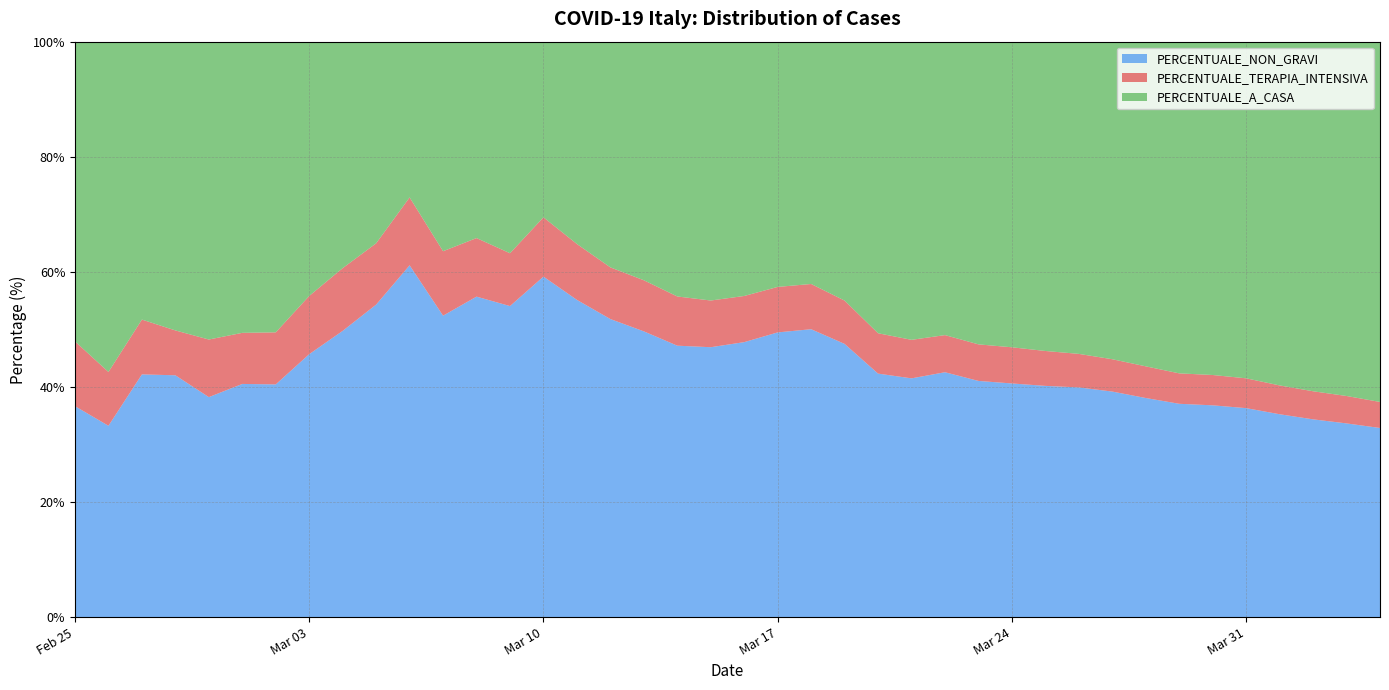

Reading left to right, extract all data points from this chart.

PERCENTUALE_NON_GRAVI: 2020-02-25=36.7	2020-02-26=33.2	2020-02-27=42.2	2020-02-28=42.0	2020-02-29=38.2	2020-03-01=40.5	2020-03-02=40.4	2020-03-03=45.7	2020-03-04=49.7	2020-03-05=54.3	2020-03-06=61.1	2020-03-07=52.4	2020-03-08=55.7	2020-03-09=54.1	2020-03-10=59.2	2020-03-11=55.1	2020-03-12=51.8	2020-03-13=49.7	2020-03-14=47.2	2020-03-15=46.9	2020-03-16=47.8	2020-03-17=49.5	2020-03-18=50.0	2020-03-19=47.5	2020-03-20=42.3	2020-03-21=41.5	2020-03-22=42.6	2020-03-23=41.0	2020-03-24=40.6	2020-03-25=40.2	2020-03-26=39.9	2020-03-27=39.2	2020-03-28=38.1	2020-03-29=37.1	2020-03-30=36.8	2020-03-31=36.3	2020-04-01=35.3	2020-04-02=34.4	2020-04-03=33.7	2020-04-04=32.9
PERCENTUALE_TERAPIA_INTENSIVA: 2020-02-25=11.3	2020-02-26=9.4	2020-02-27=9.5	2020-02-28=7.8	2020-02-29=10.0	2020-03-01=8.9	2020-03-02=9.0	2020-03-03=10.1	2020-03-04=10.9	2020-03-05=10.6	2020-03-06=11.8	2020-03-07=11.2	2020-03-08=10.2	2020-03-09=9.2	2020-03-10=10.3	2020-03-11=9.7	2020-03-12=9.0	2020-03-13=8.9	2020-03-14=8.6	2020-03-15=8.1	2020-03-16=8.0	2020-03-17=7.9	2020-03-18=7.9	2020-03-19=7.5	2020-03-20=7.0	2020-03-21=6.7	2020-03-22=6.5	2020-03-23=6.4	2020-03-24=6.3	2020-03-25=6.1	2020-03-26=5.8	2020-03-27=5.6	2020-03-28=5.5	2020-03-29=5.3	2020-03-30=5.3	2020-03-31=5.2	2020-04-01=5.0	2020-04-02=4.9	2020-04-03=4.8	2020-04-04=4.5
PERCENTUALE_A_CASA: 2020-02-25=52.1	2020-02-26=57.4	2020-02-27=48.3	2020-02-28=50.2	2020-02-29=51.8	2020-03-01=50.6	2020-03-02=50.5	2020-03-03=44.2	2020-03-04=39.4	2020-03-05=35.0	2020-03-06=27.1	2020-03-07=36.4	2020-03-08=34.1	2020-03-09=36.8	2020-03-10=30.5	2020-03-11=35.2	2020-03-12=39.2	2020-03-13=41.5	2020-03-14=44.3	2020-03-15=45.0	2020-03-16=44.2	2020-03-17=42.6	2020-03-18=42.1	2020-03-19=45.0	2020-03-20=50.7	2020-03-21=51.8	2020-03-22=51.0	2020-03-23=52.6	2020-03-24=53.1	2020-03-25=53.8	2020-03-26=54.3	2020-03-27=55.2	2020-03-28=56.4	2020-03-29=57.6	2020-03-30=57.9	2020-03-31=58.5	2020-04-01=59.7	2020-04-02=60.8	2020-04-03=61.6	2020-04-04=62.6